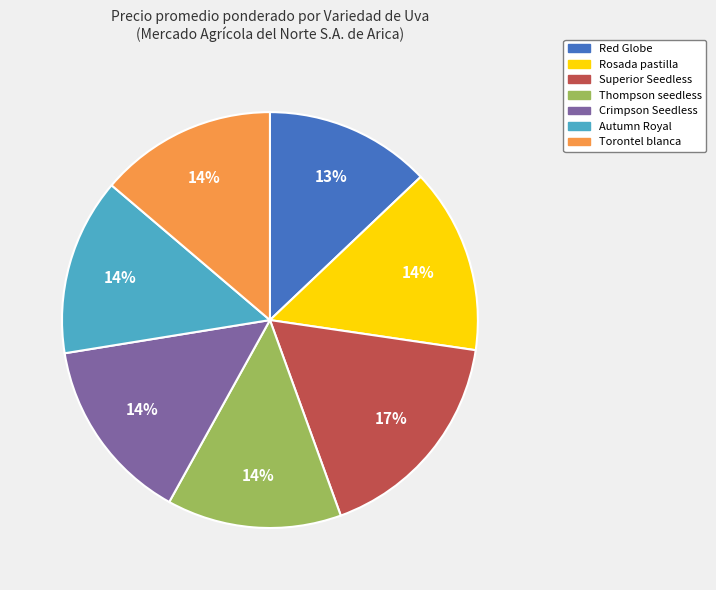

How many slices are in this pie chart?

7